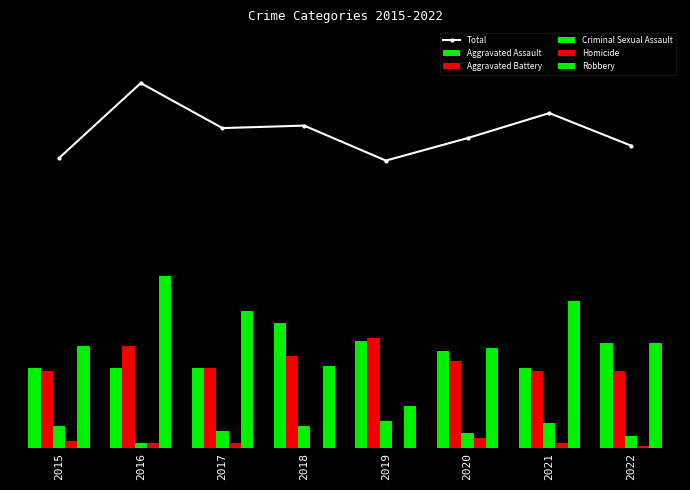

Between 2017 and 2018, which is larger?

2018